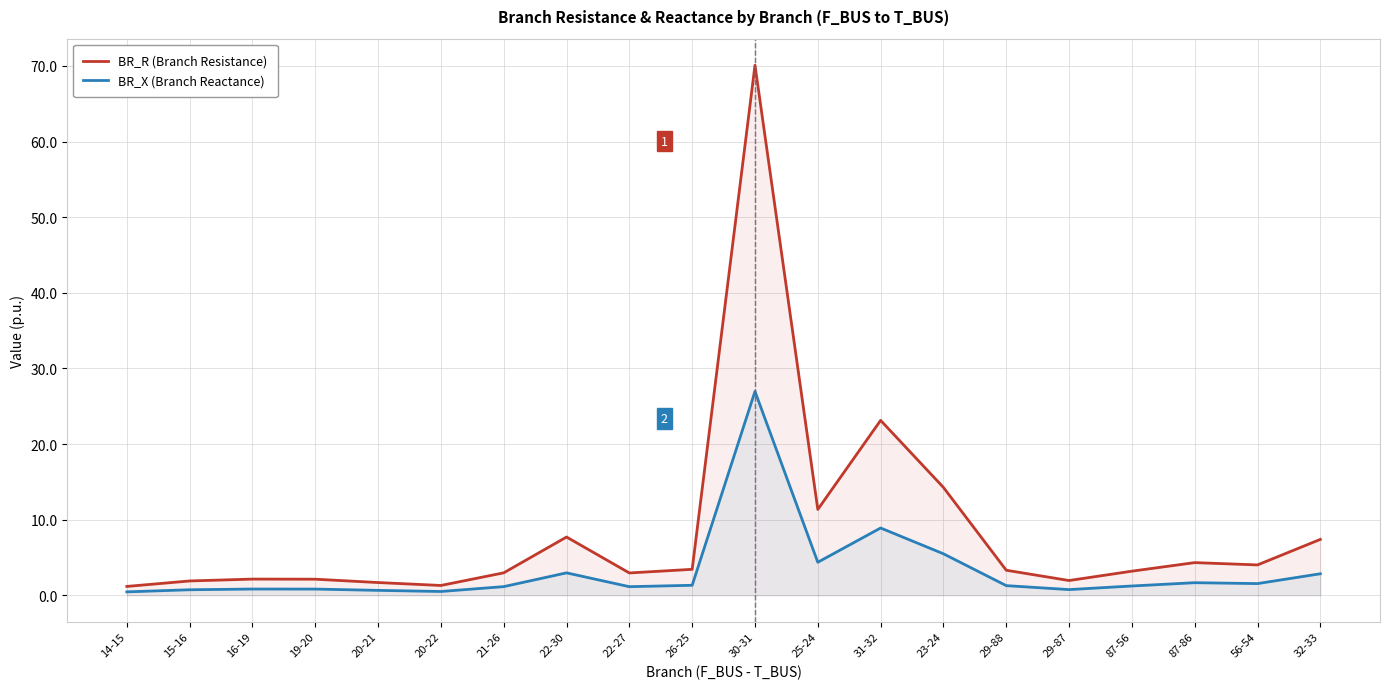

What is the maximum value for BR_X (Branch Reactance)?

27.0